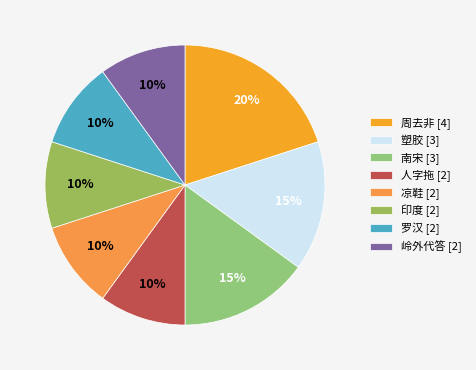

Count the number of slices in the pie.

8